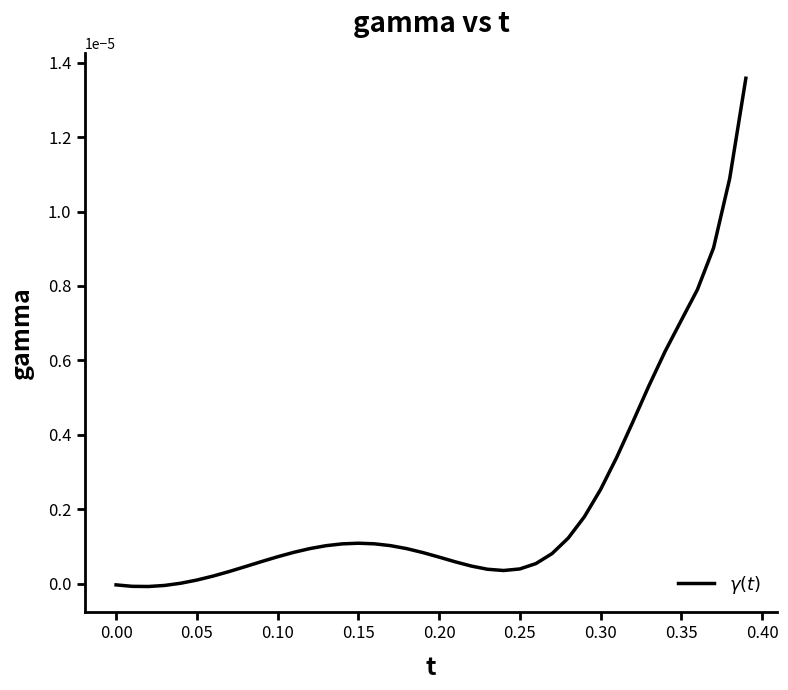

Does the chart have visible grid lines?

No